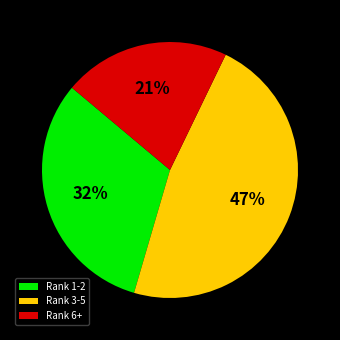

How many segments does this pie chart have?

3